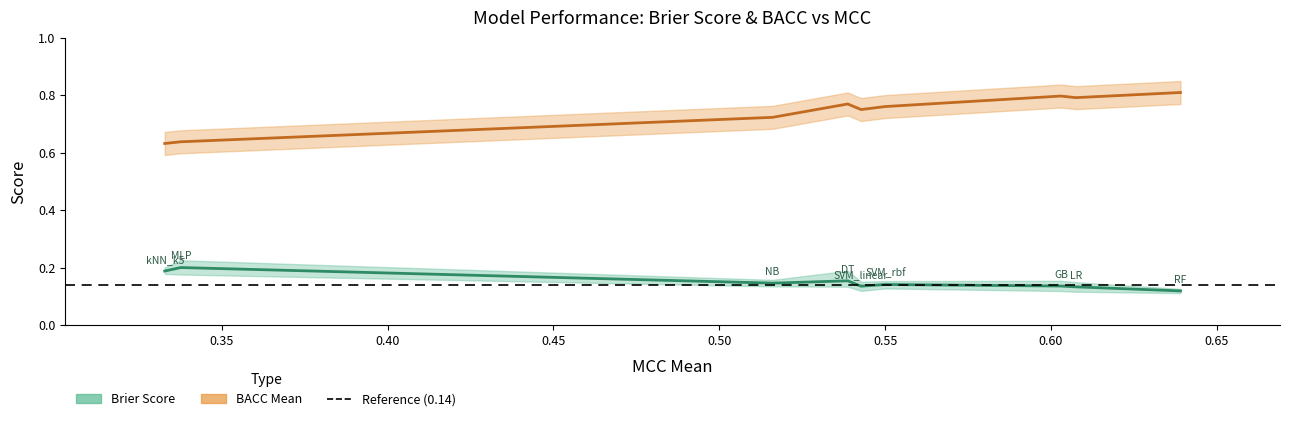

True or false: BACC Mean and Brier Score (mean) intersect in this chart.

False